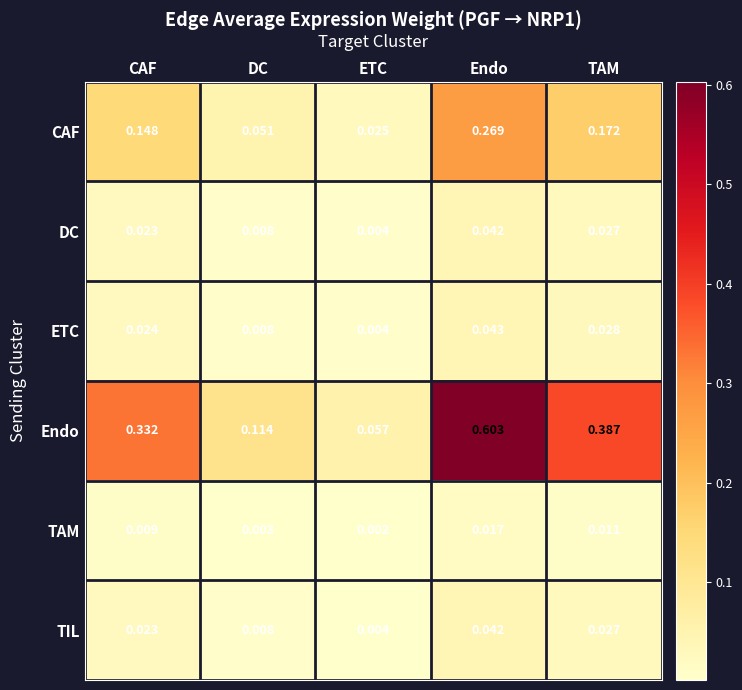

At which label is ETC closest to 0?

ETC